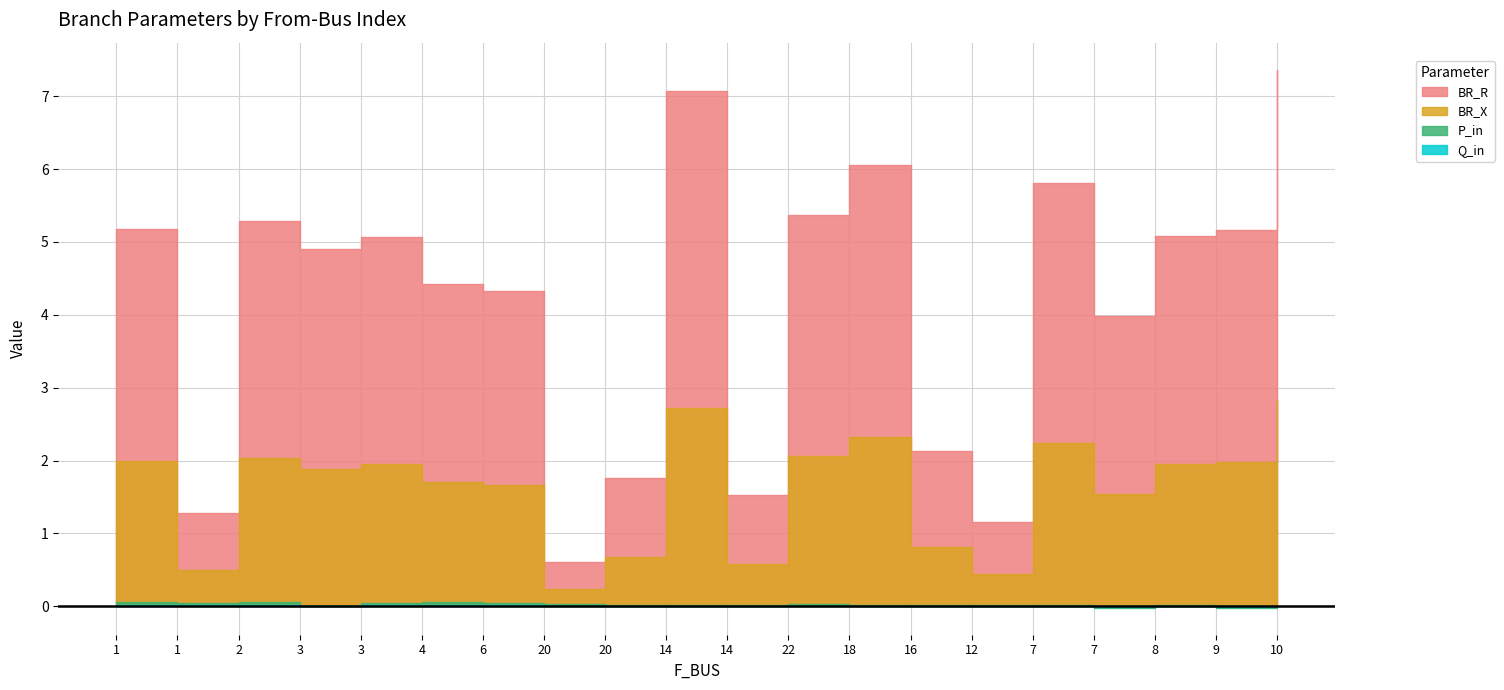

How many categories are shown in the chart?

20